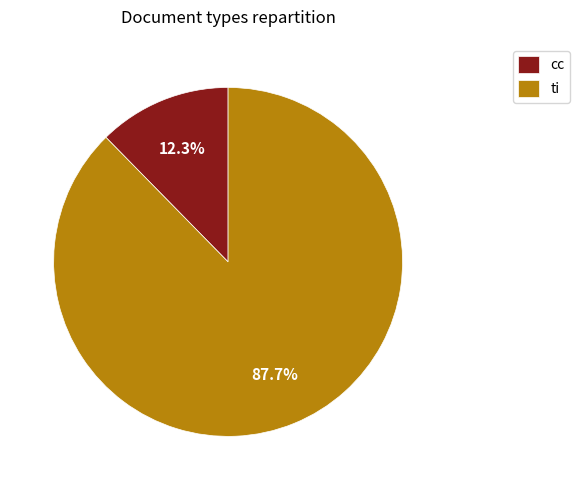

Which has a higher value, cc or ti?

ti